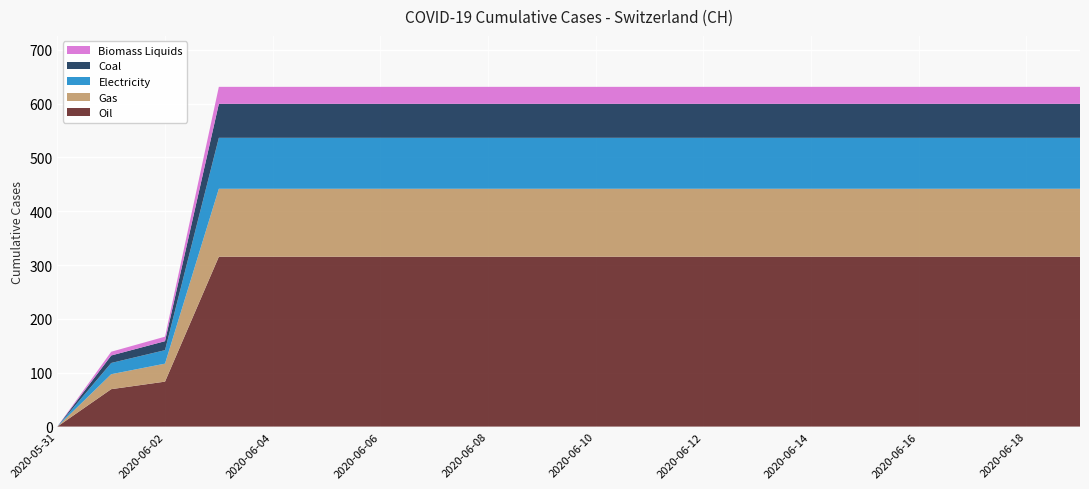

Which category has the lowest value in the Oil series?

2020-05-31